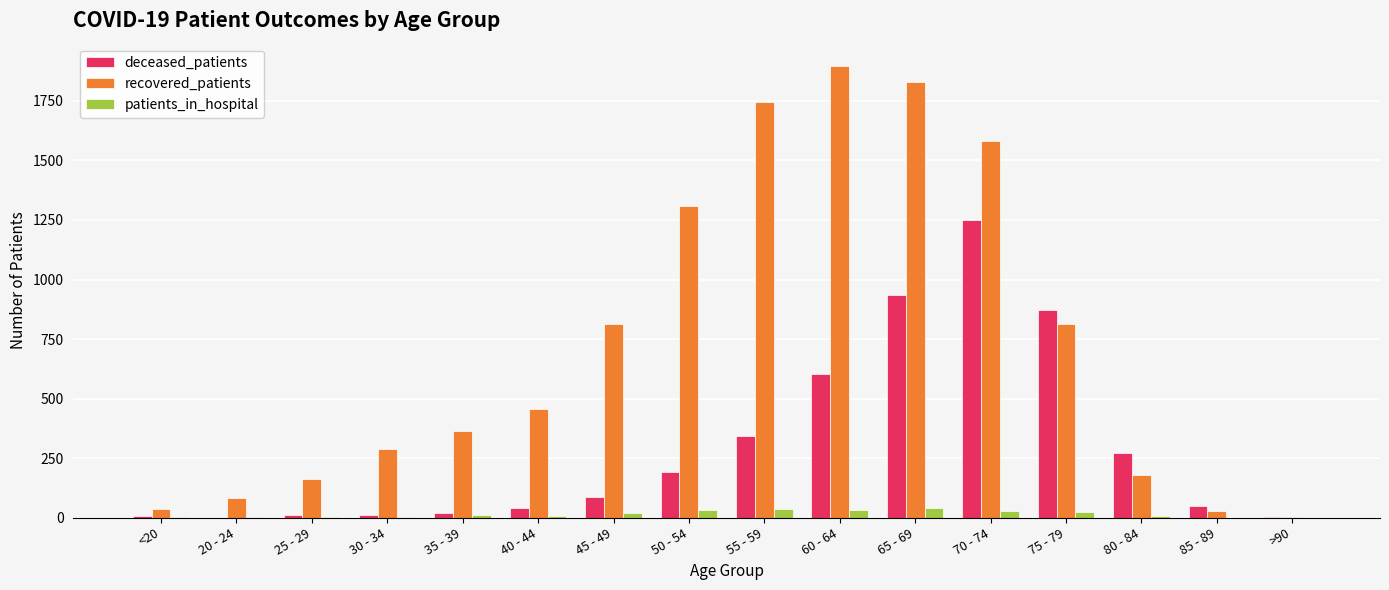

How many groups of bars are there?

16